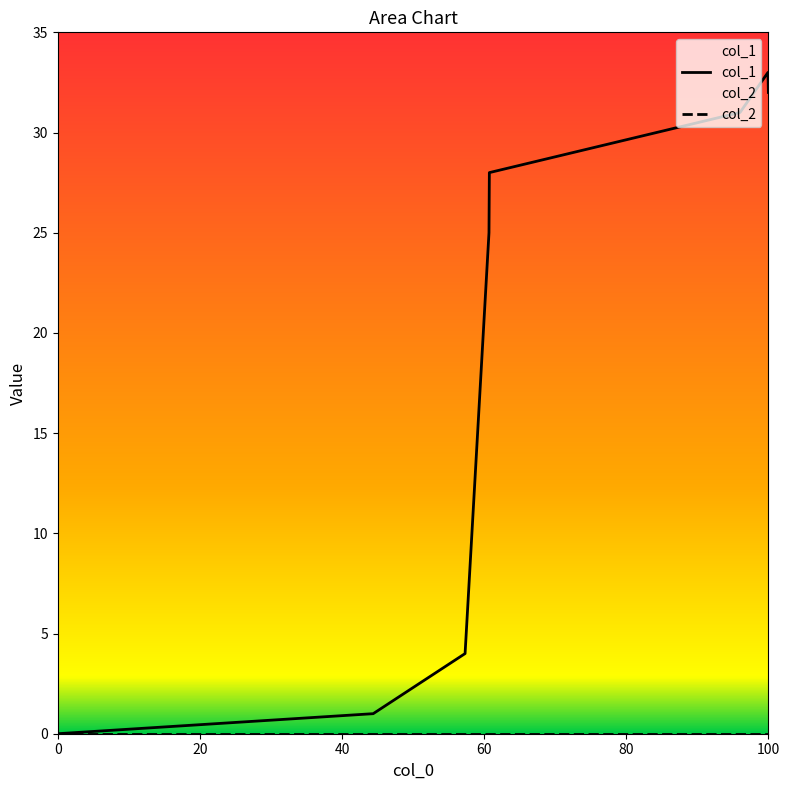

Which series has the widest spread of values?

col_1